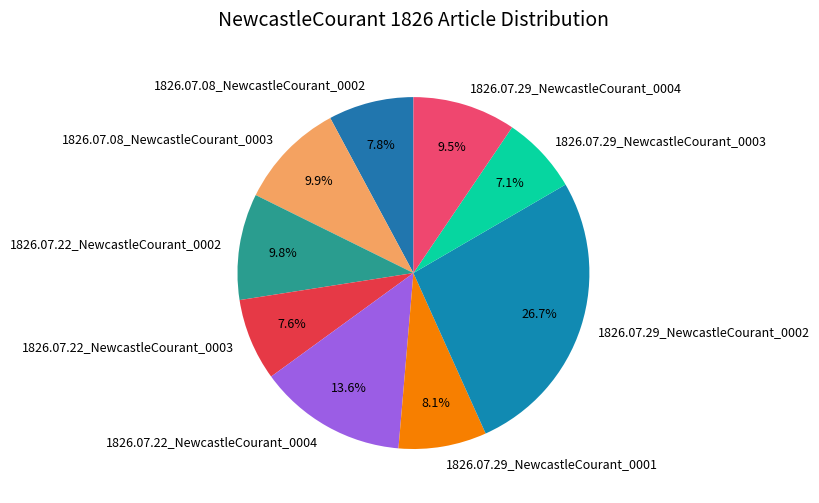

Is there a majority slice in this chart?

No